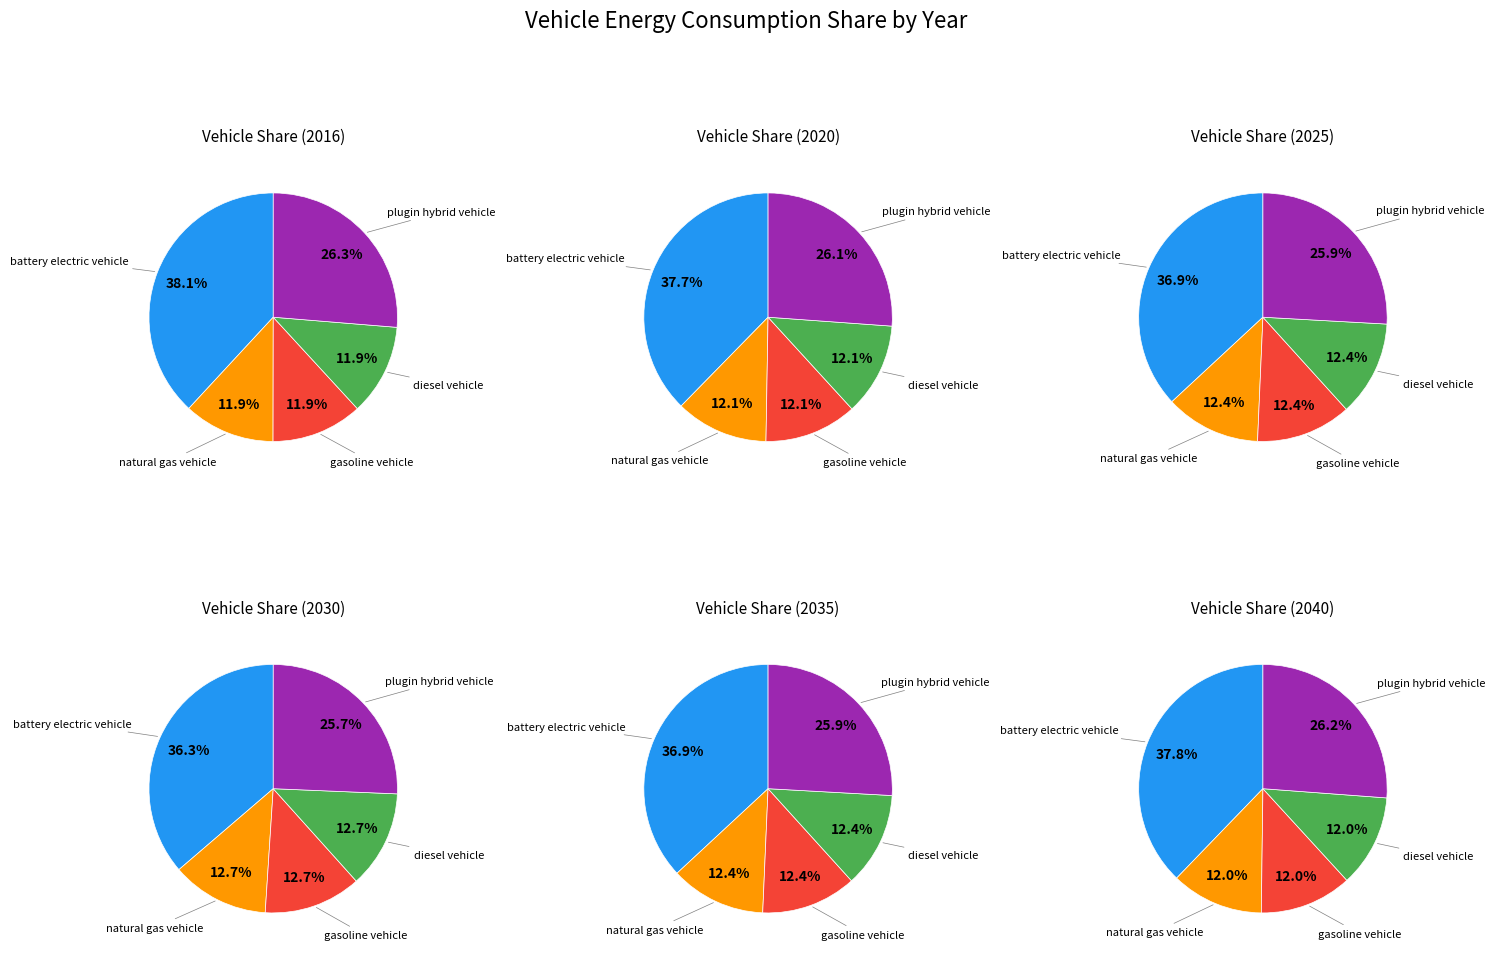

Which slice is the smallest?

natural gas vehicle